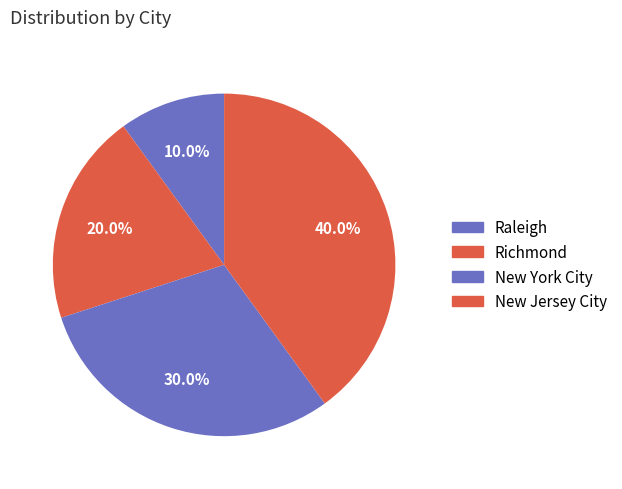

What percentage is NOT represented by New York City?

70.0%